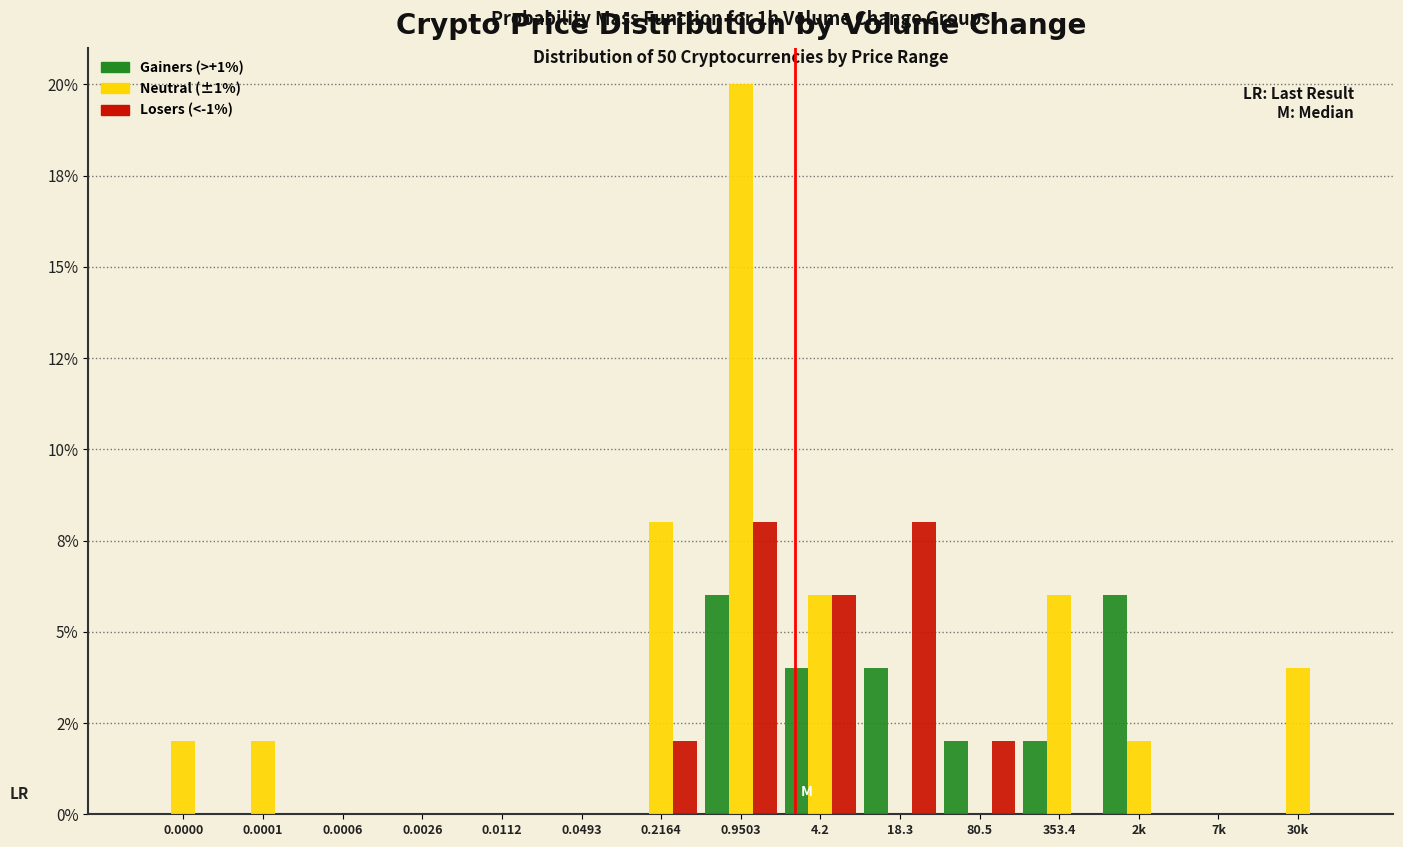

What are all the series names shown in the legend?

Gainers (>+1%), Neutral (±1%), Losers (<-1%)